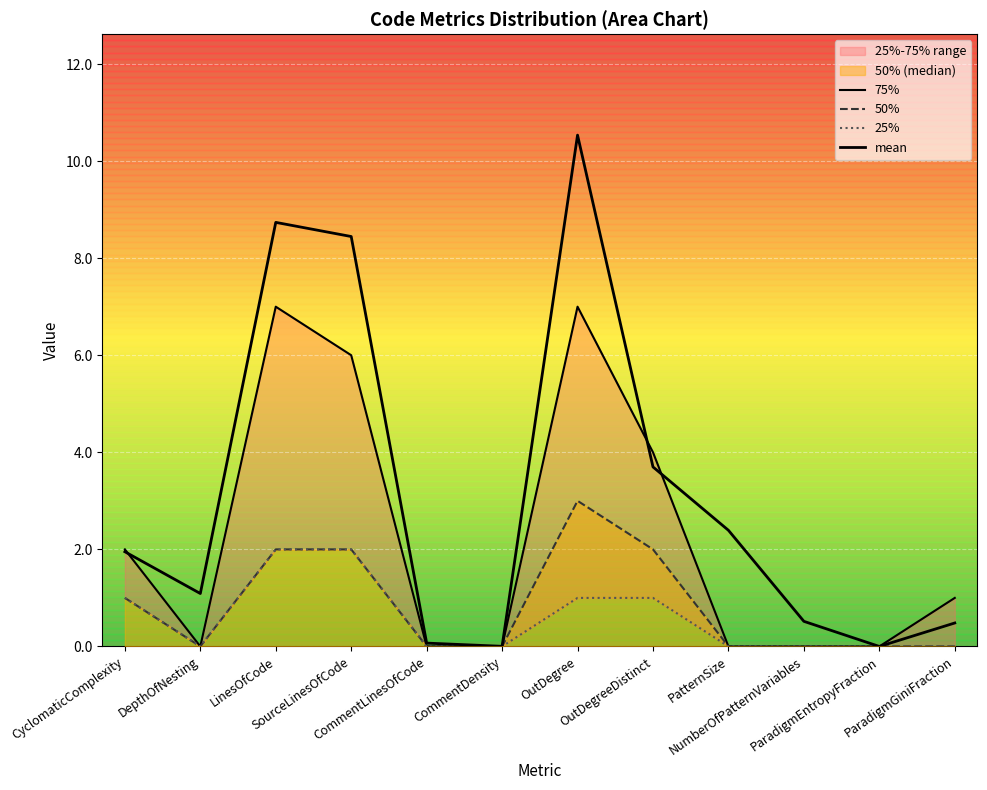

True or false: mean and 25% cross at least once.

False